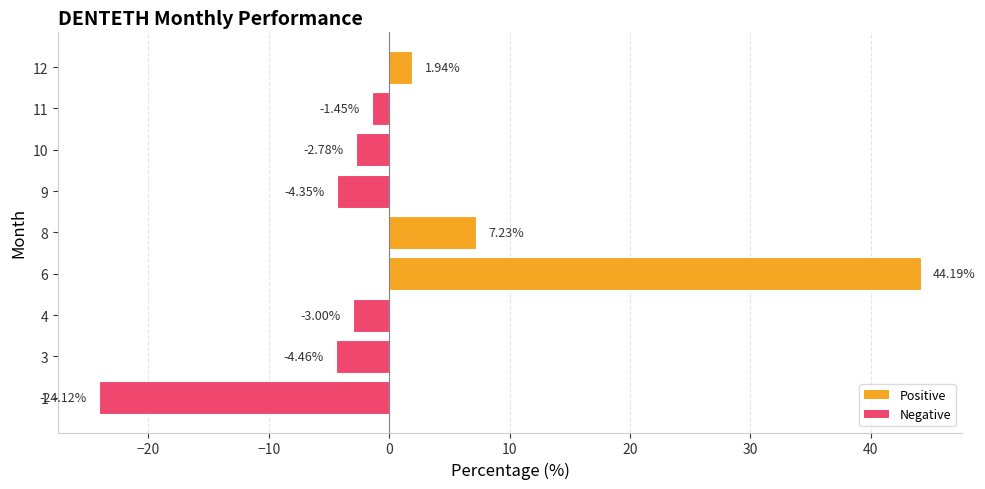

List the labels in order of value, smallest first.

1, 3, 9, 4, 10, 11, 12, 8, 6